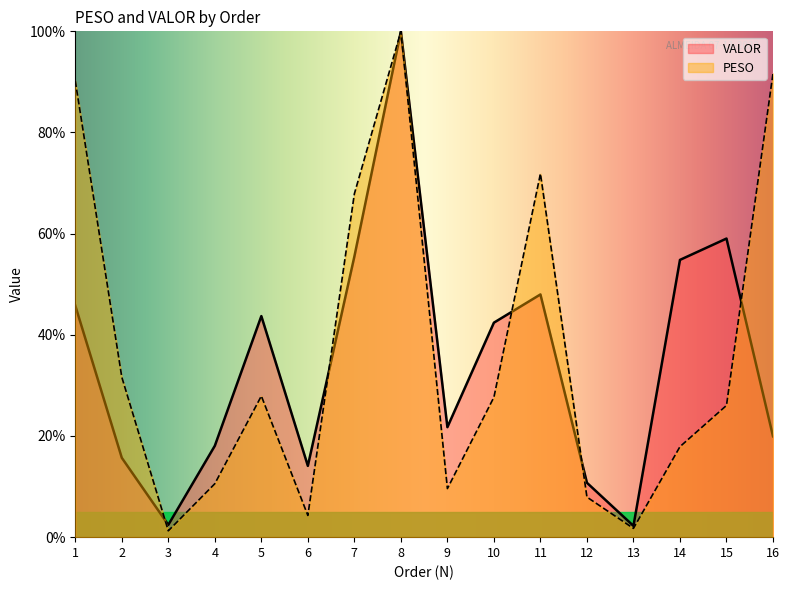

At which label does VALOR reach its minimum?

13